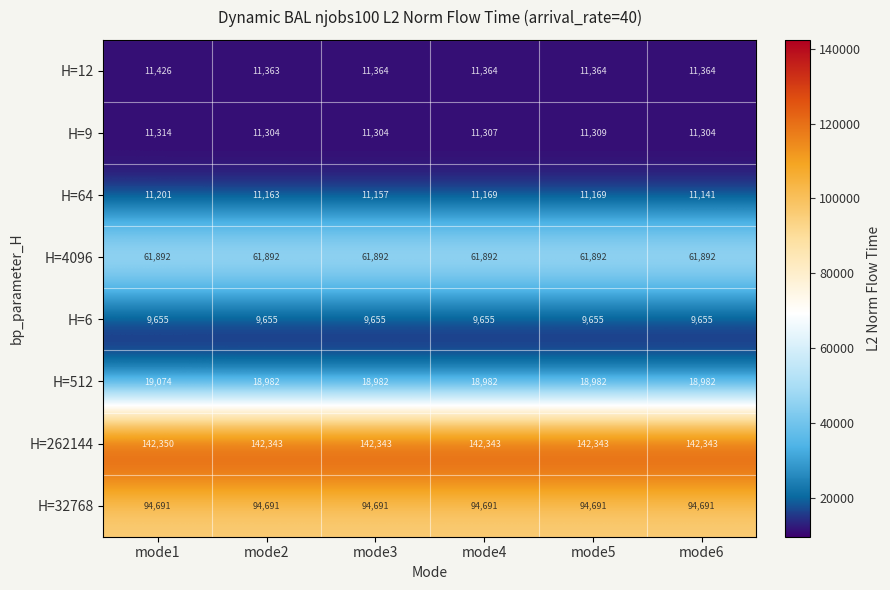

What is the total value across all series at mode5?

361405